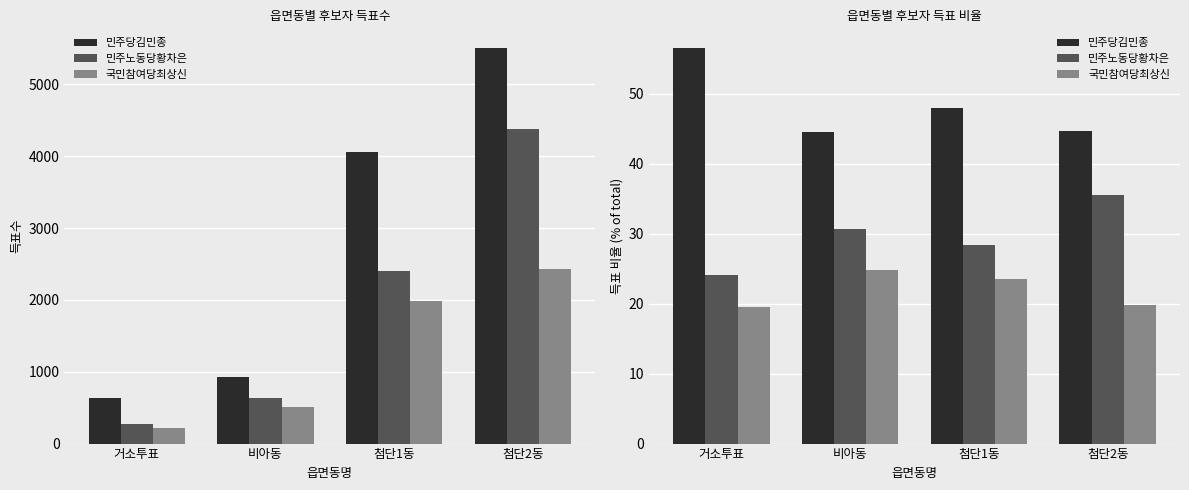

What is the value of the 국민참여당최상신 bar at the 1st from the left?

19.5